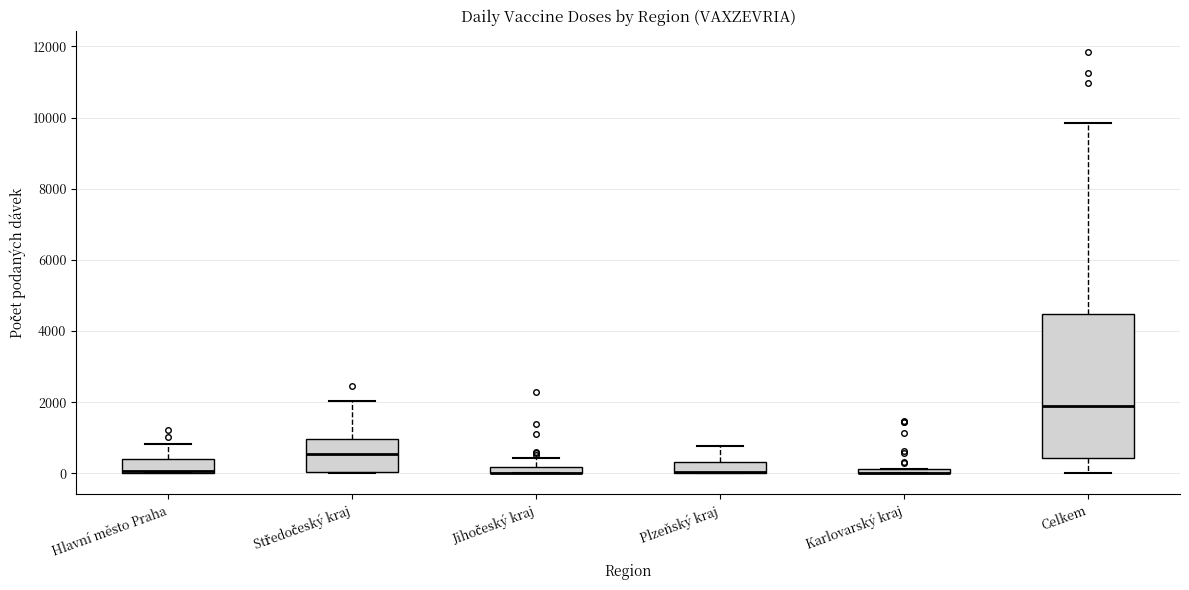

Which box is the tallest, from its lower edge to its upper edge?

Celkem